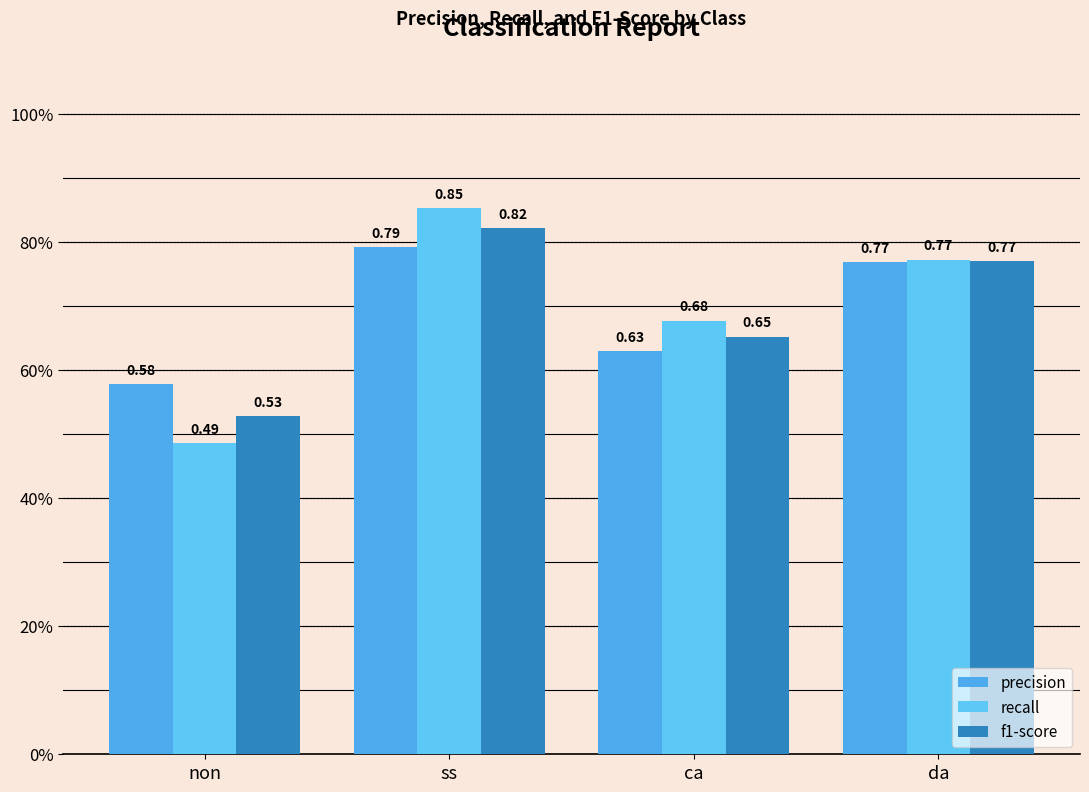

What is the highest value of the f1-score series?

0.8